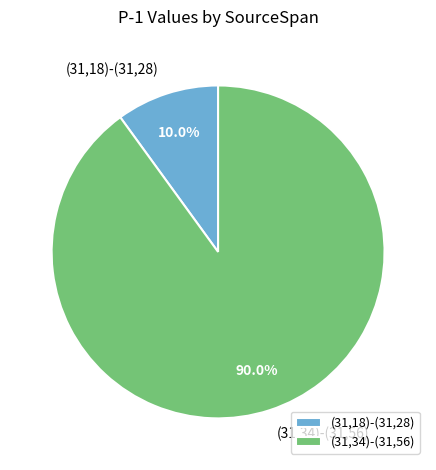

What is the ratio of the value at (31,18)-(31,28) to the value at (31,34)-(31,56)?

0.1